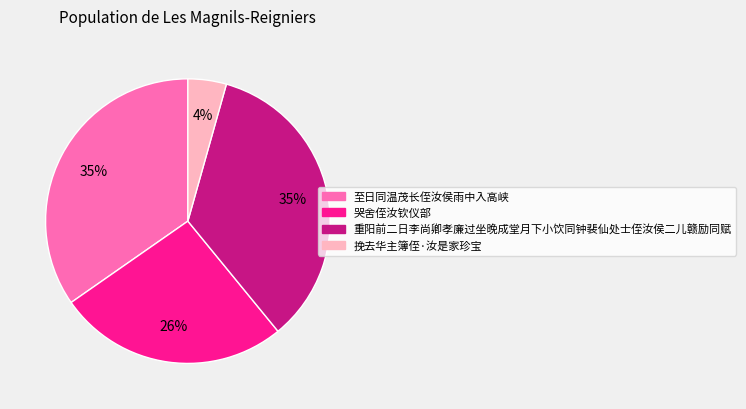

Which has a higher value, 重阳前二日李尚卿孝廉过坐晚成堂月下小饮同钟裴仙处士侄汝侯二儿赣励同赋 or 哭舍侄汝钦仪部?

重阳前二日李尚卿孝廉过坐晚成堂月下小饮同钟裴仙处士侄汝侯二儿赣励同赋